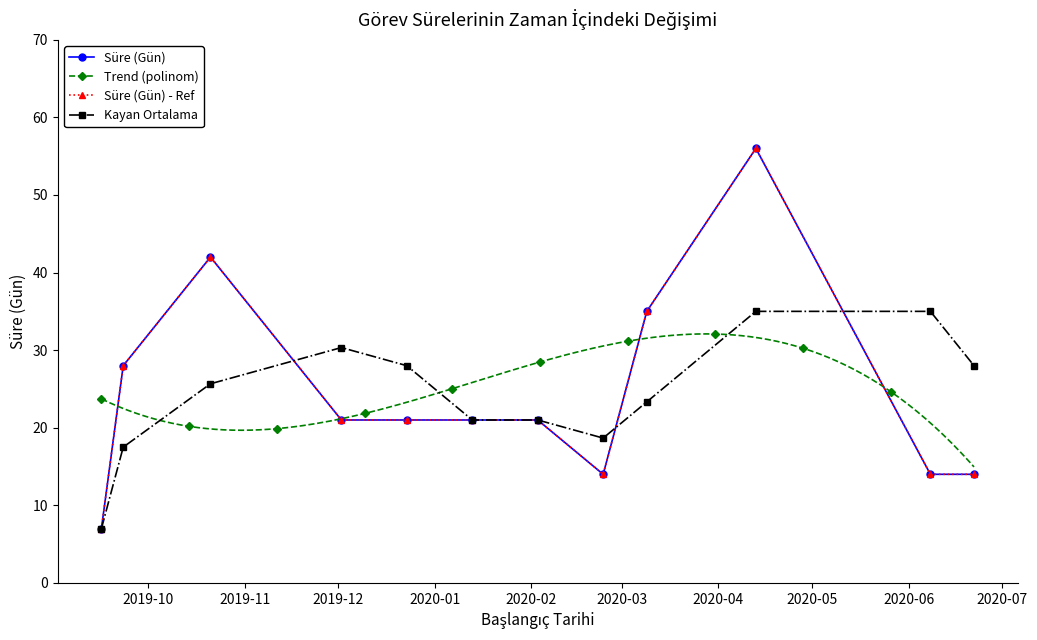

Rank the categories by value from lowest to highest.

2019-09-16, 2020-02-24, 2020-06-08, 2020-06-22, 2019-12-02, 2019-12-23, 2020-01-13, 2020-02-03, 2019-09-23, 2020-03-09, 2019-10-21, 2020-04-13